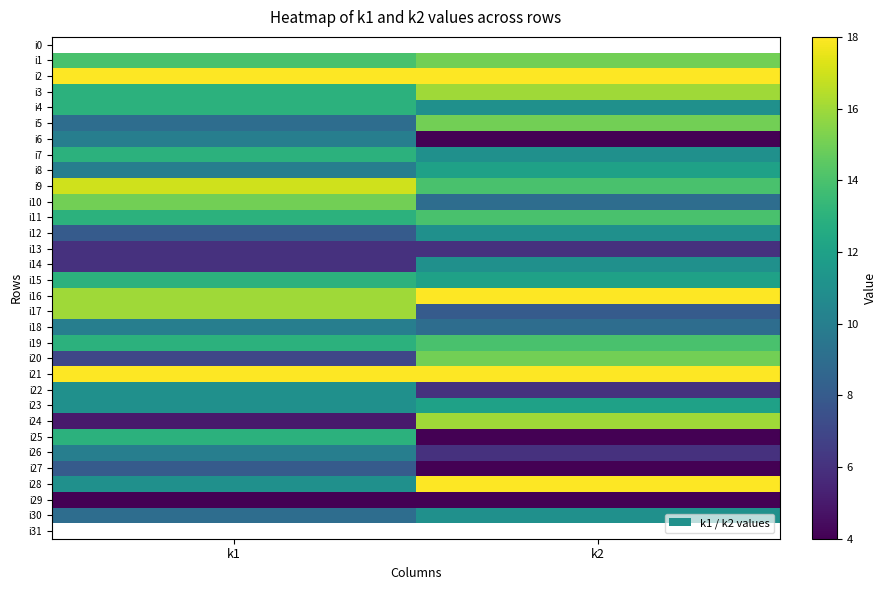

List the series in order of their peak value, lowest first.

i29, i13, i27, i6, i18, i26, i12, i14, i22, i30, i8, i23, i4, i3, i0, i7, i15, i25, i11, i19, i1, i5, i10, i20, i17, i24, i9, i2, i16, i21, i28, i31